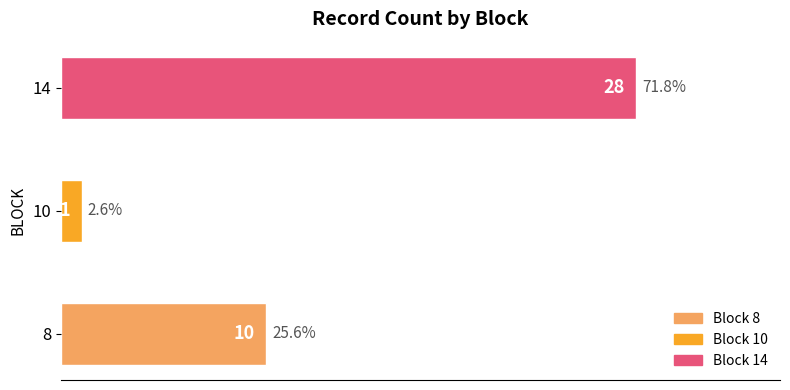

What is the change in value from 8 to 10?

-9